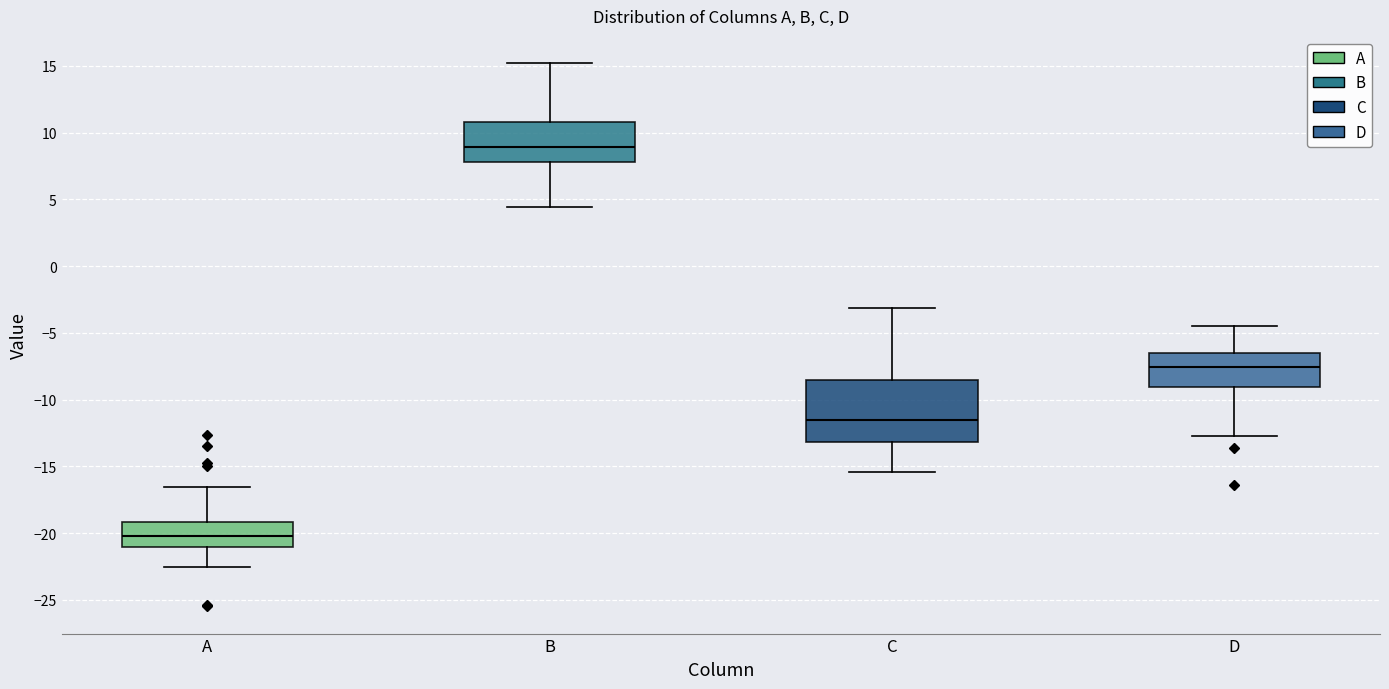

Reading left to right, read every box against the y-axis: the position of its median line, the range the box covers, and the ends of its whiskers. The values are not printed on the chart, so give them approximately, as read against the axis.

A: median -20.0, box -21.0 to -19.0, whiskers -22.5 to -16.5
B: median 9.0, box 8.0 to 11.0, whiskers 4.5 to 15.0
C: median -11.5, box -13.0 to -8.5, whiskers -15.5 to -3.0
D: median -7.5, box -9.0 to -6.5, whiskers -12.5 to -4.5